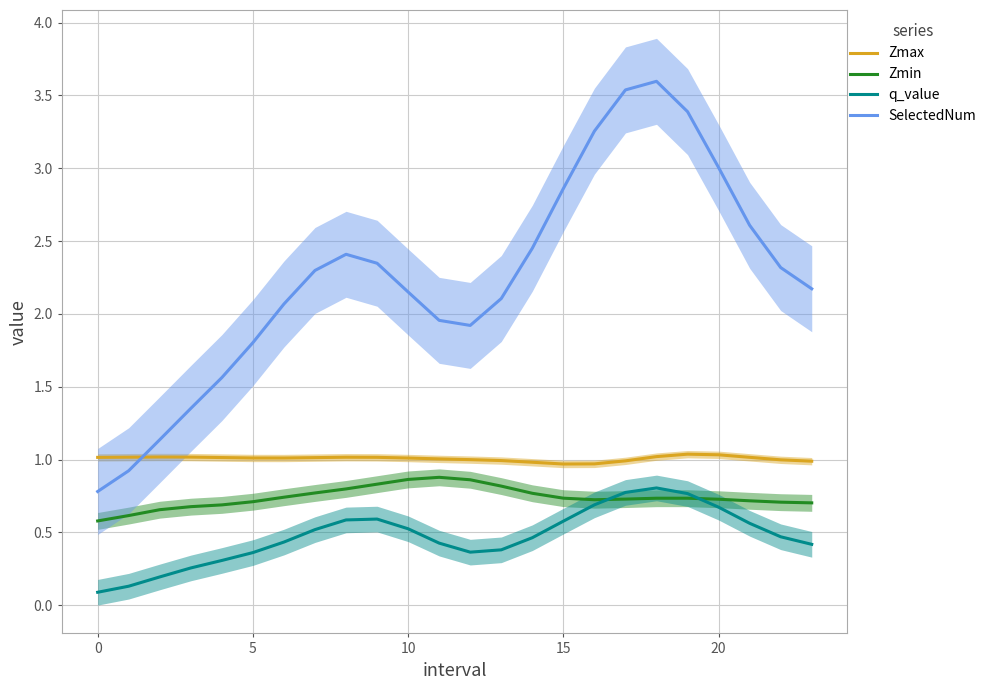

Is it true that SelectedNum equals 0.8 at 0?

True